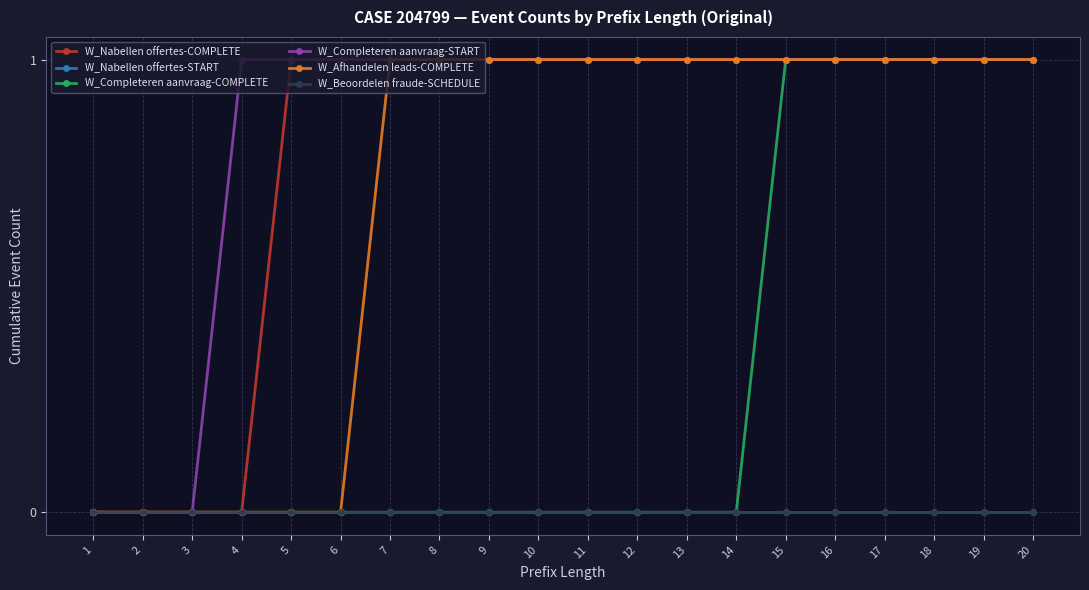

Does the chart have visible grid lines?

Yes